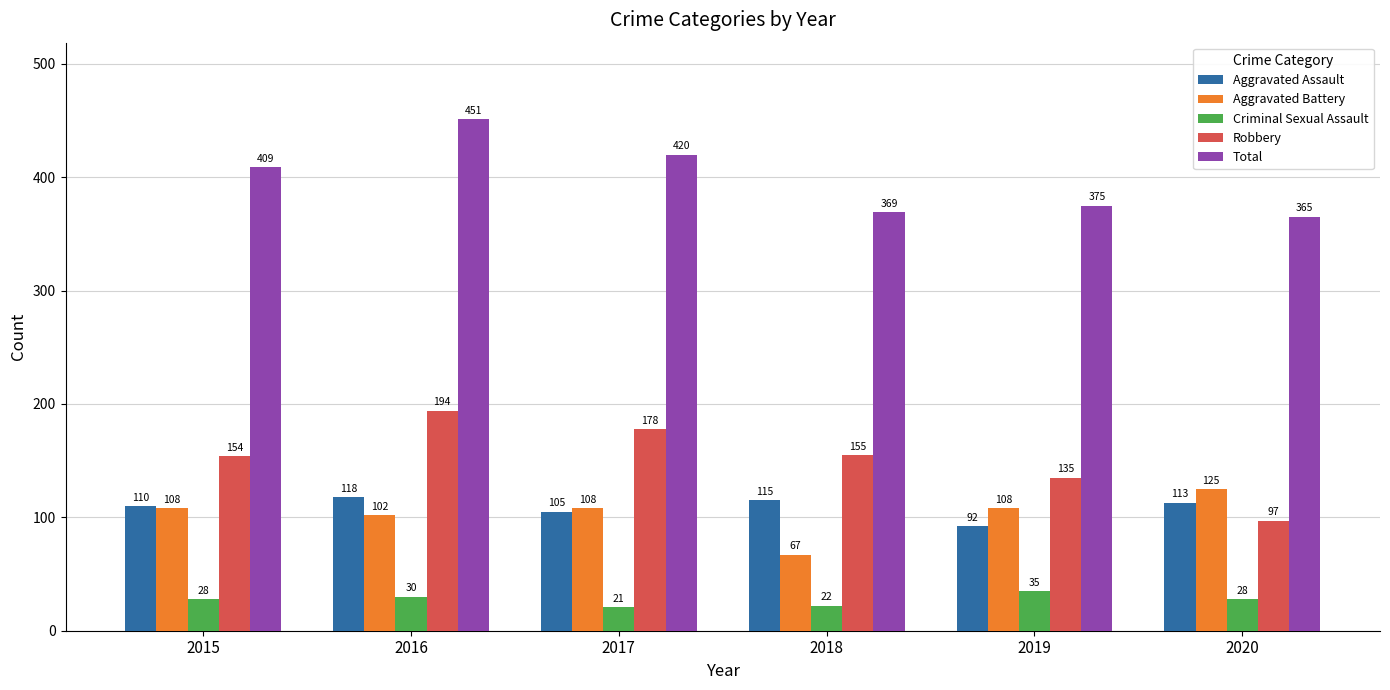

What is the difference between the highest and lowest values at 2018?

347